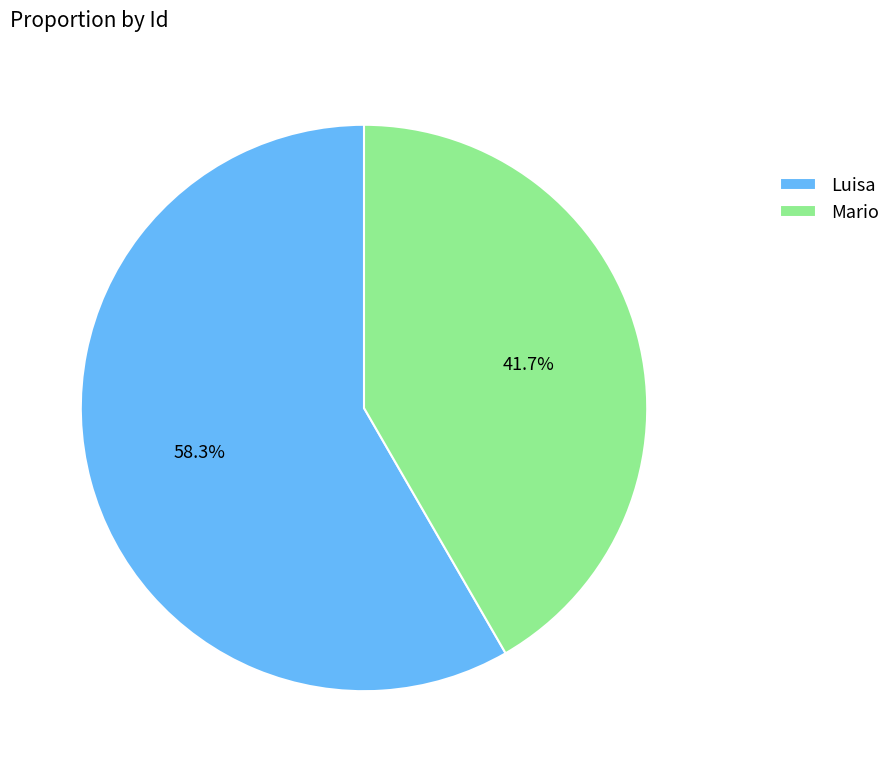

To the nearest percent, what is the difference between the largest and smallest slice percentages?

17%